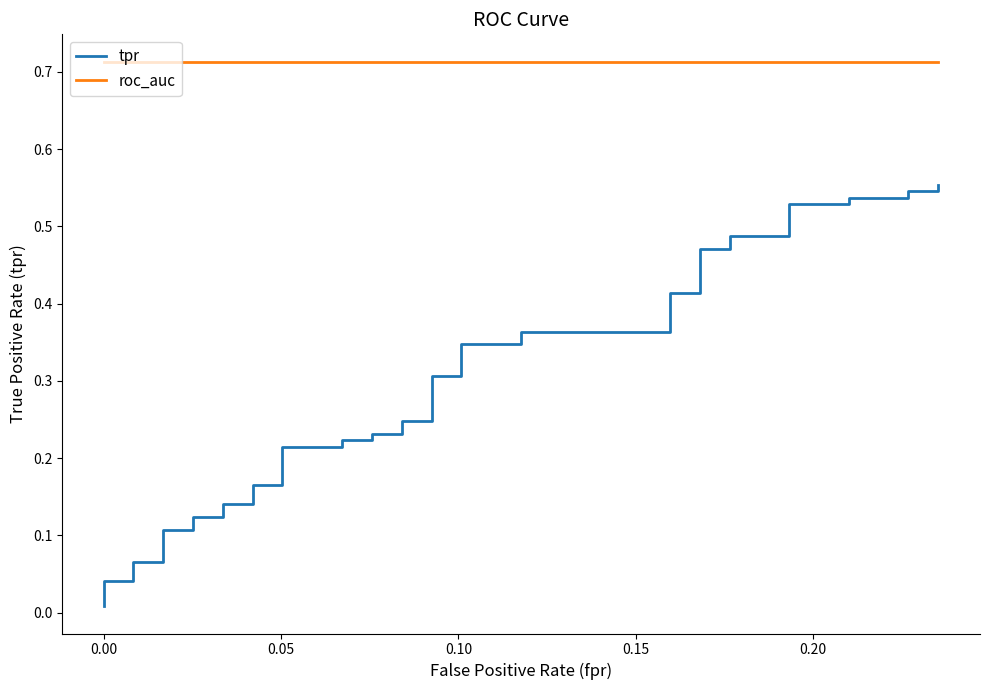

List the series in order of their peak value, highest first.

roc_auc, tpr